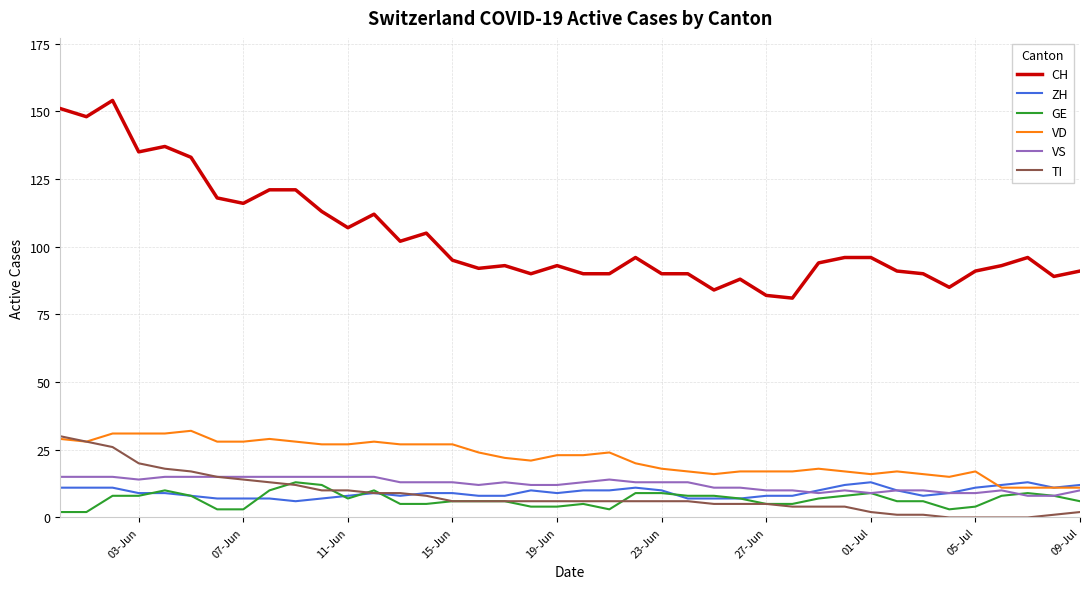

Which series has the largest total across all categories?

CH